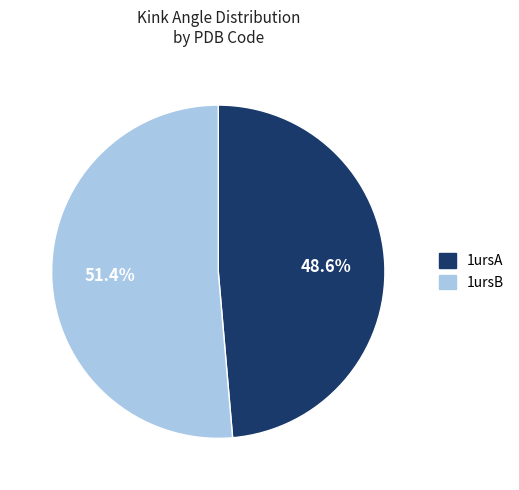

True or false: 1ursB accounts for 58% of the total.

False